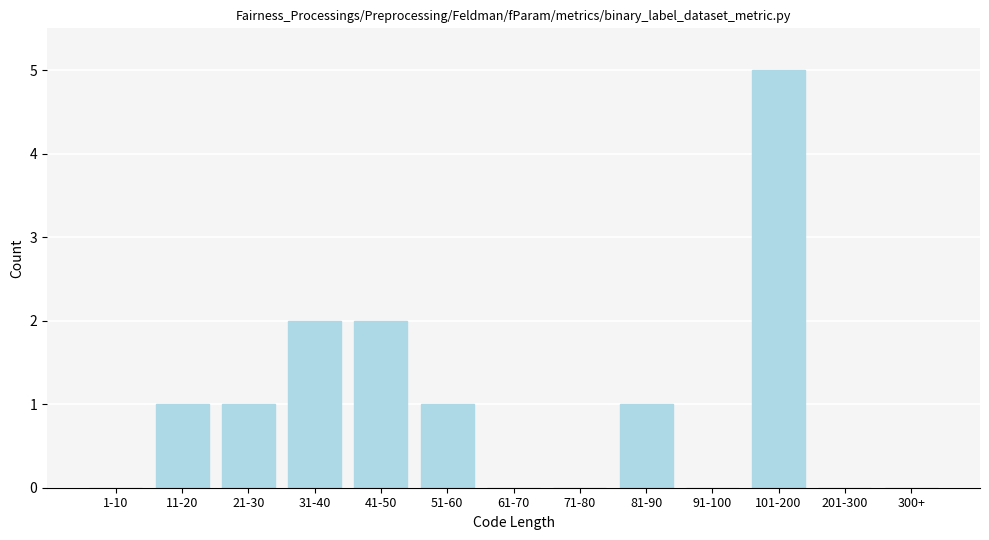

Reading left to right, extract all data points from this chart.

1-10=0	11-20=1	21-30=1	31-40=2	41-50=2	51-60=1	61-70=0	71-80=0	81-90=1	91-100=0	101-200=5	201-300=0	300+=0